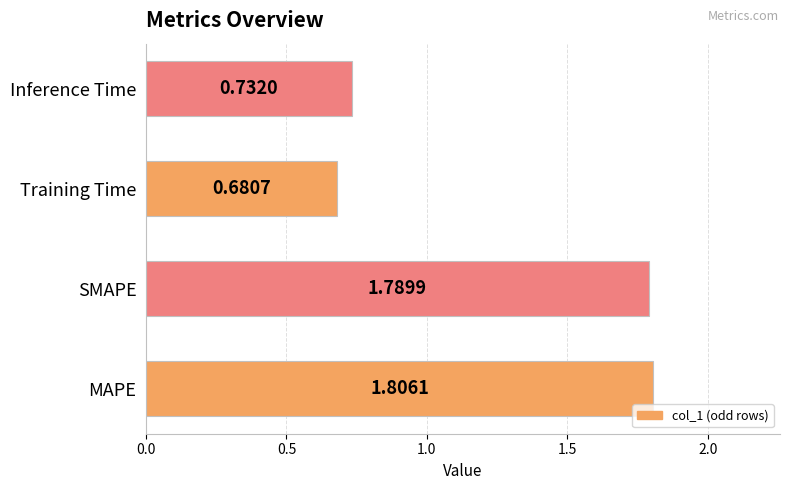

Count the number of values greater than 1.

2